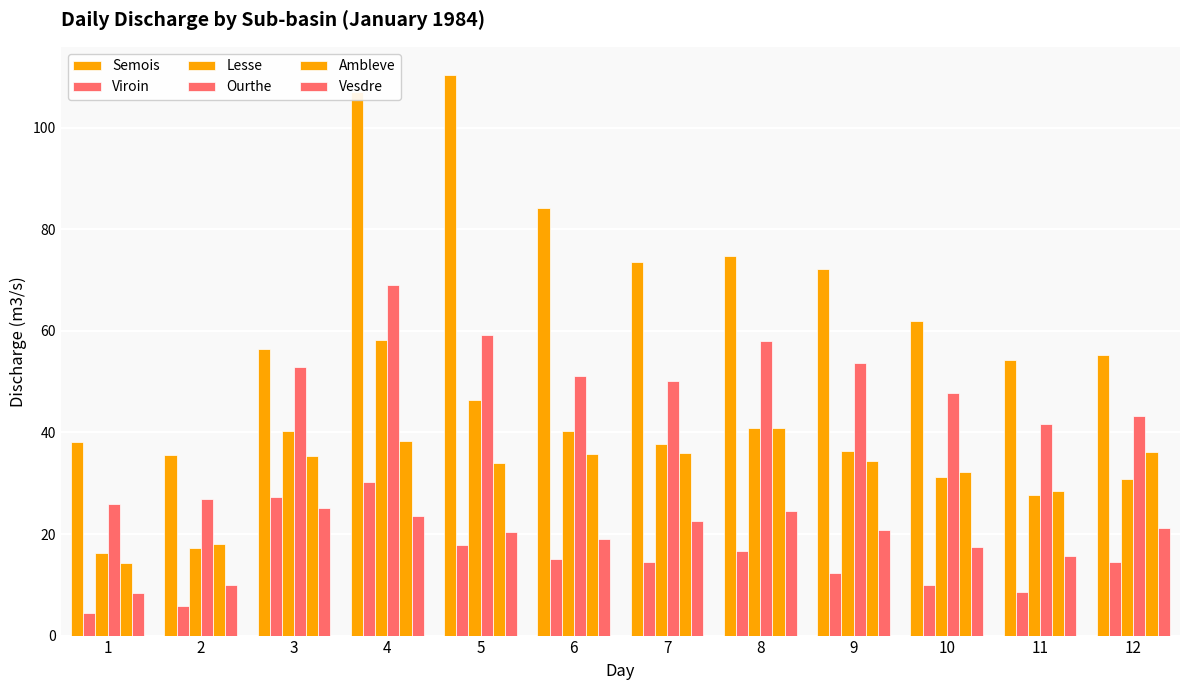

What is the difference between the maximum and minimum values in the Ourthe series?

43.0